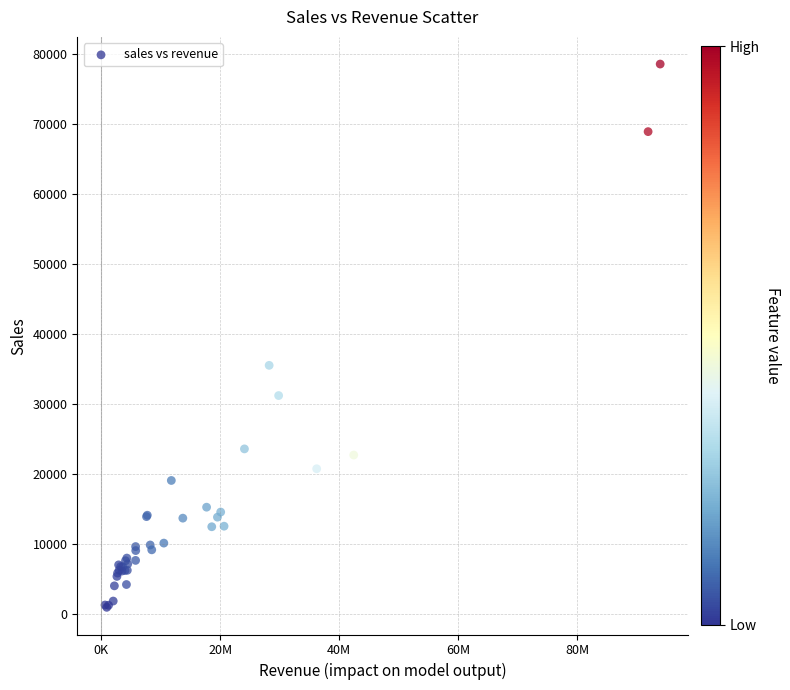

What Y value in the scatter plot is closest to 39757?

35517